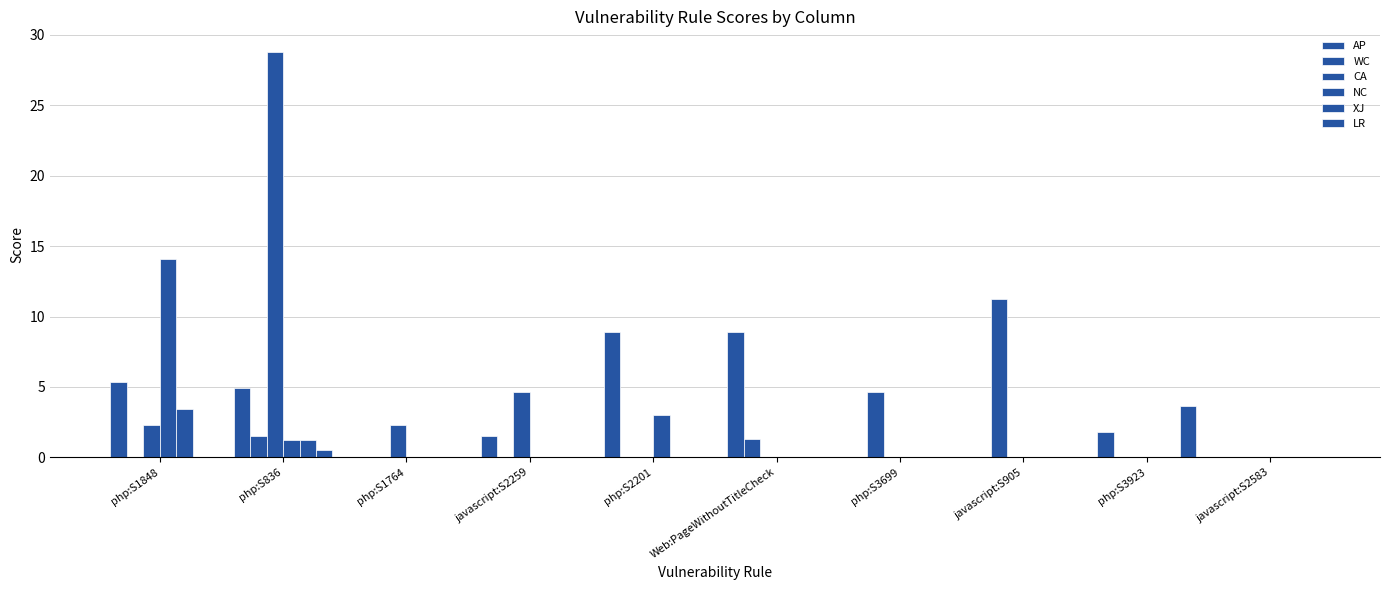

Where is WC nearest to the value 5?

php:S3699